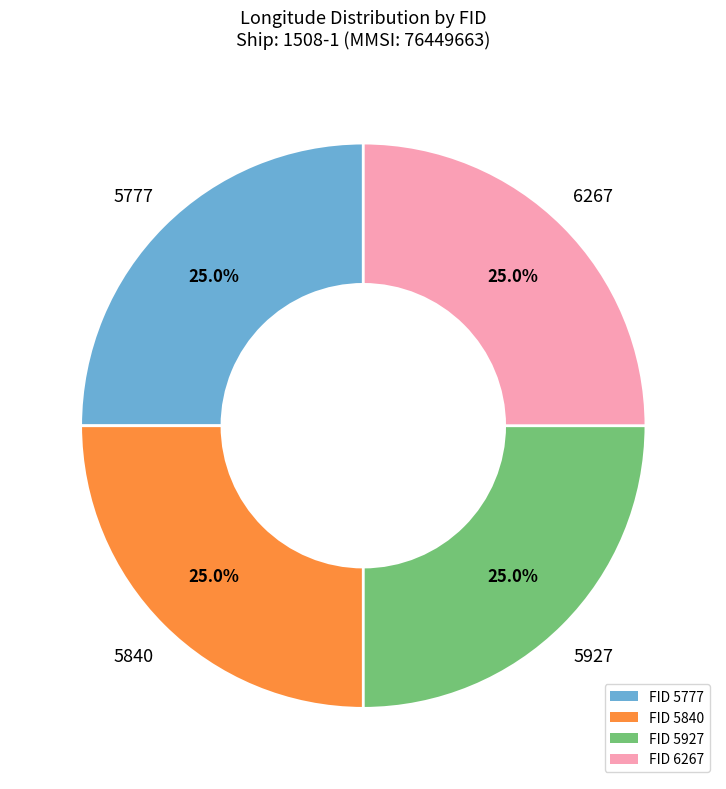

How many slices are in this pie chart?

4